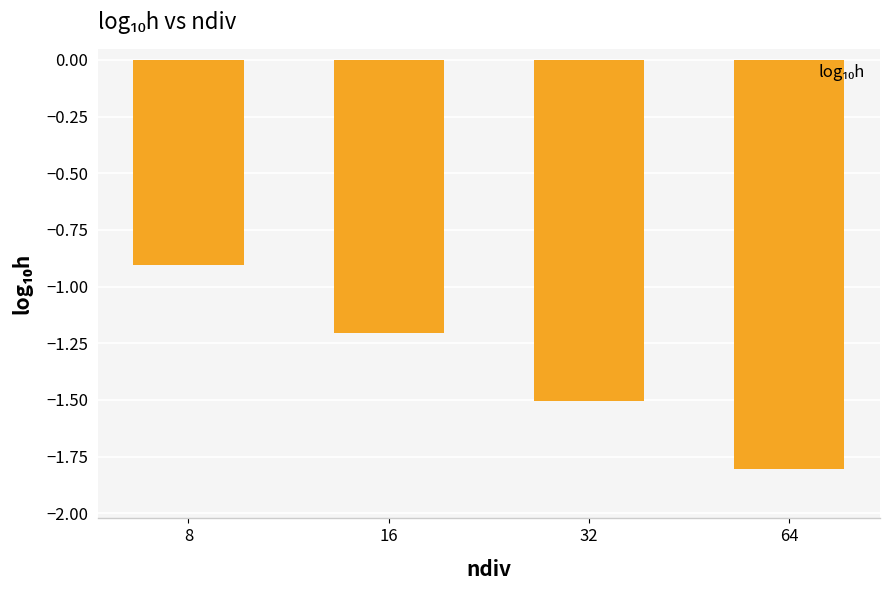

Reading right to left, transcribe all the data shown in this chart.

-1.8	-1.5	-1.2	-0.9